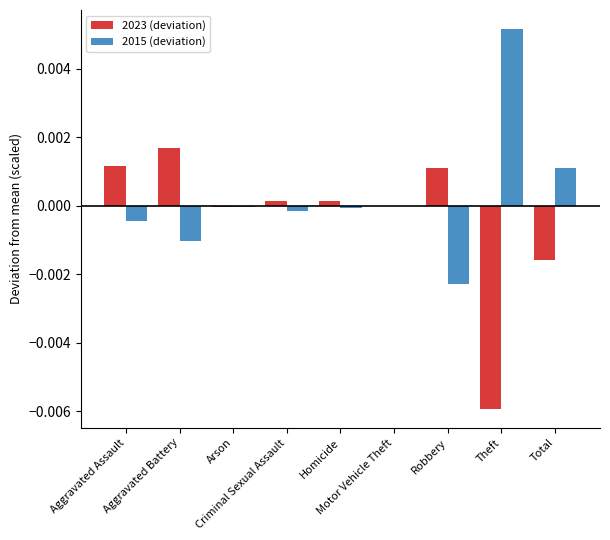

Which series has the largest total across all categories?

2015 (deviation)